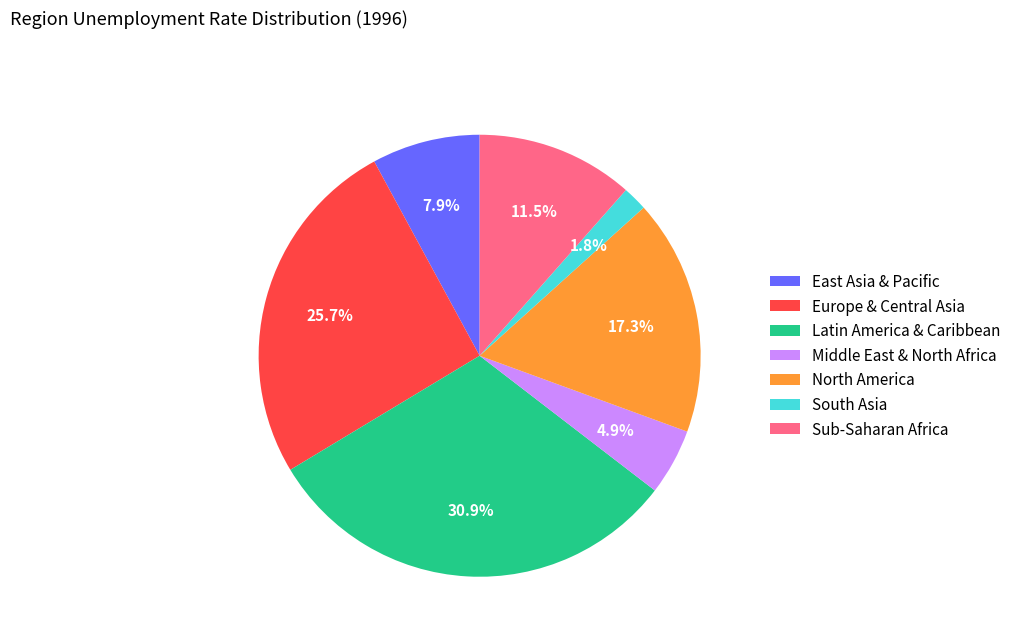

To the nearest percent, what is the difference between the Latin America & Caribbean and North America slice percentages?

14%